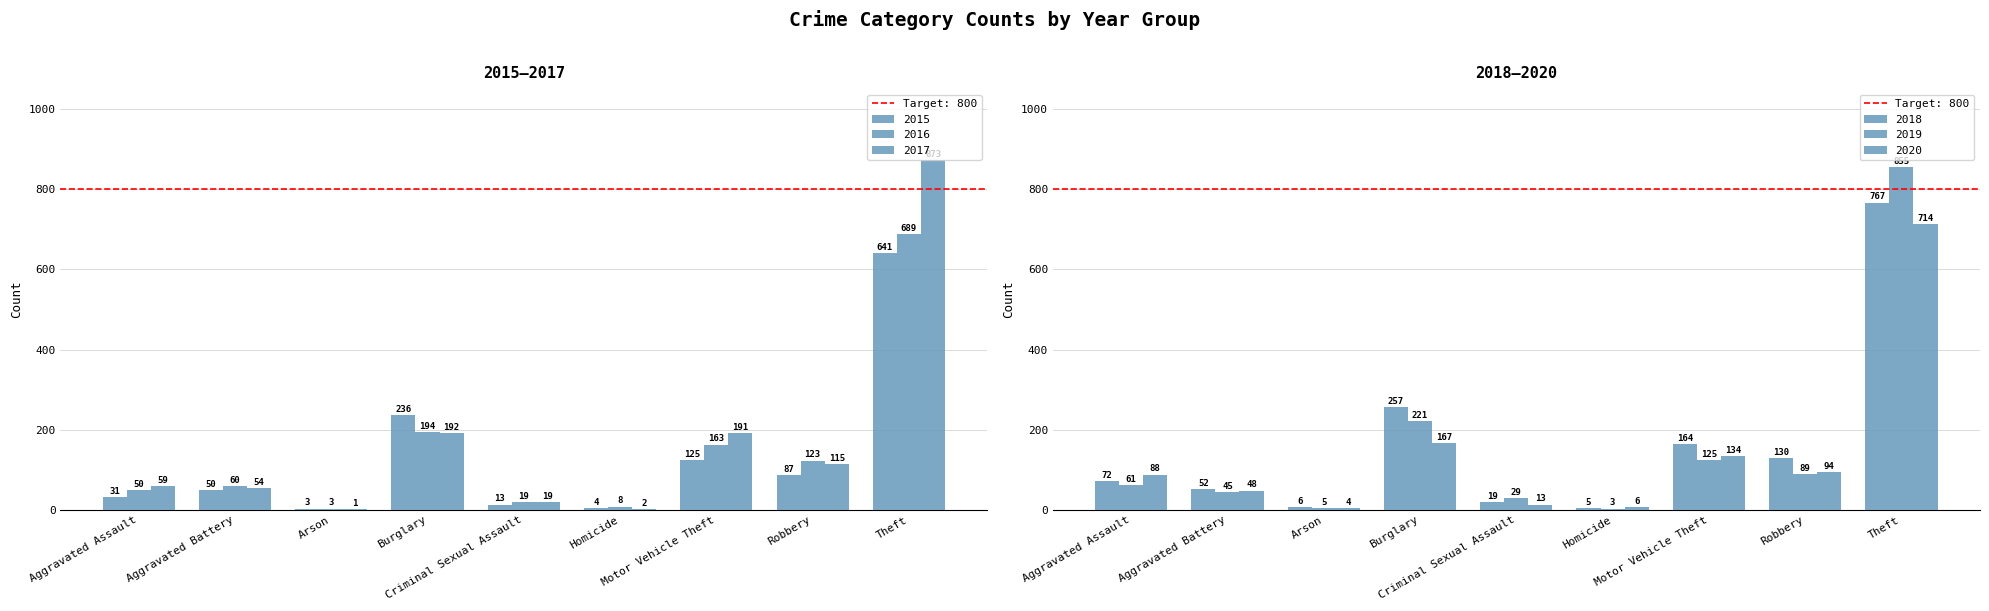

What is the highest value of the 2016 series?

689